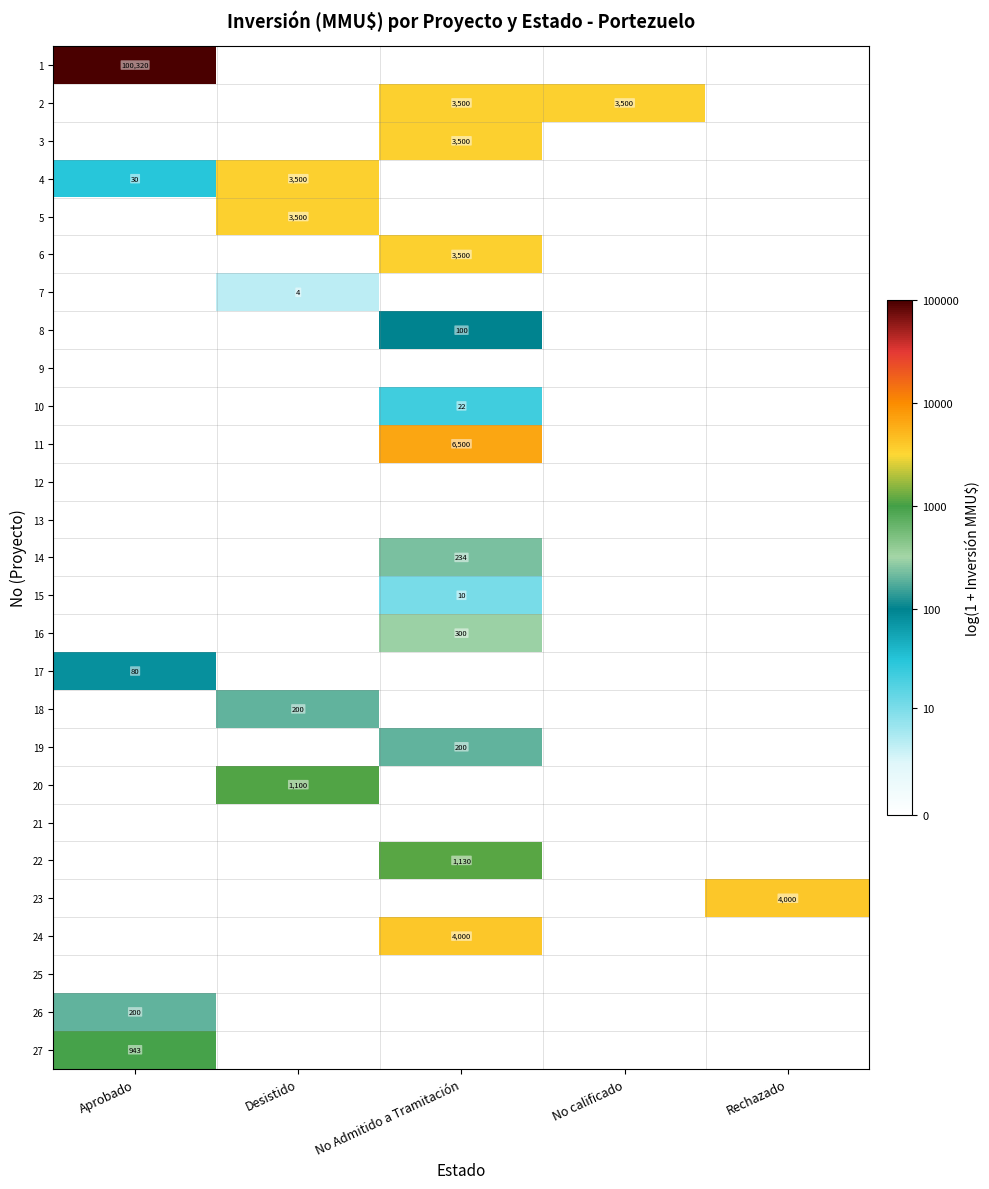

The 8 series shows 100 at No Admitido a Tramitación. True or false?

True